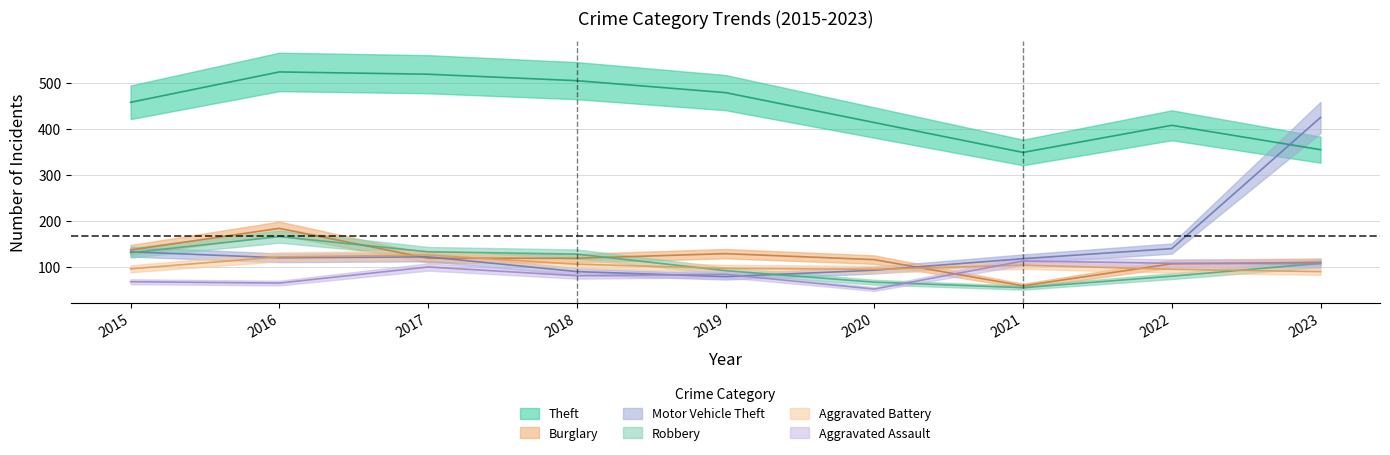

Reading right to left, transcribe all the data shown in this chart.

Theft: 354	407	348	413	478	504	518	523	457
Burglary: 109	106	58	115	128	118	118	183	136
Motor Vehicle Theft: 424	139	117	92	78	89	121	119	132
Robbery: 107	79	54	66	91	127	132	165	130
Aggravated Battery: 89	94	103	94	96	105	125	121	95
Aggravated Assault: 106	107	112	51	83	80	99	64	67